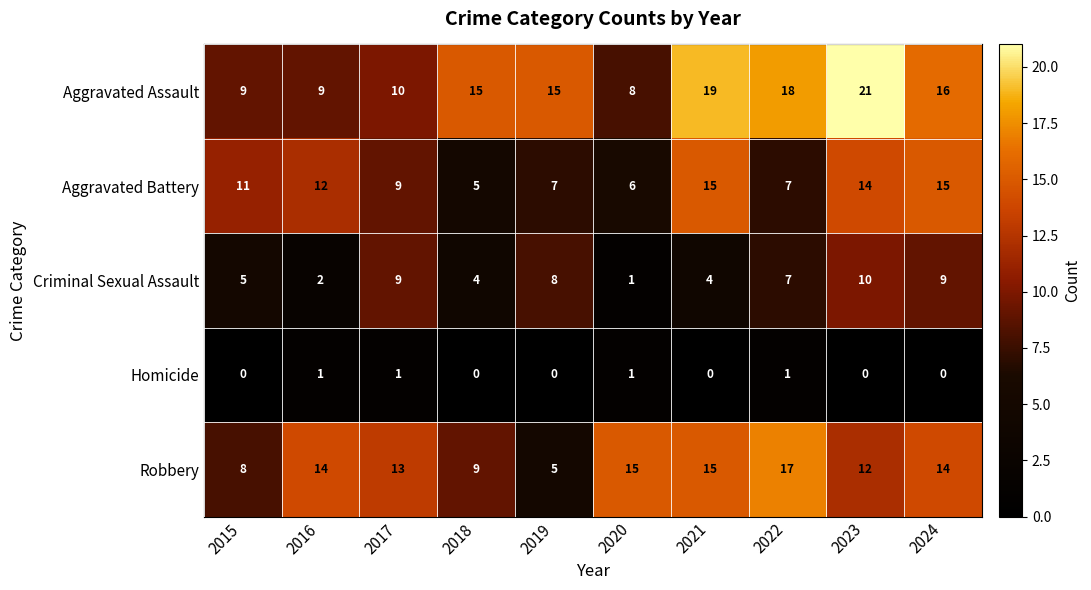

What is the spread (max minus min) of values at 2018?

15